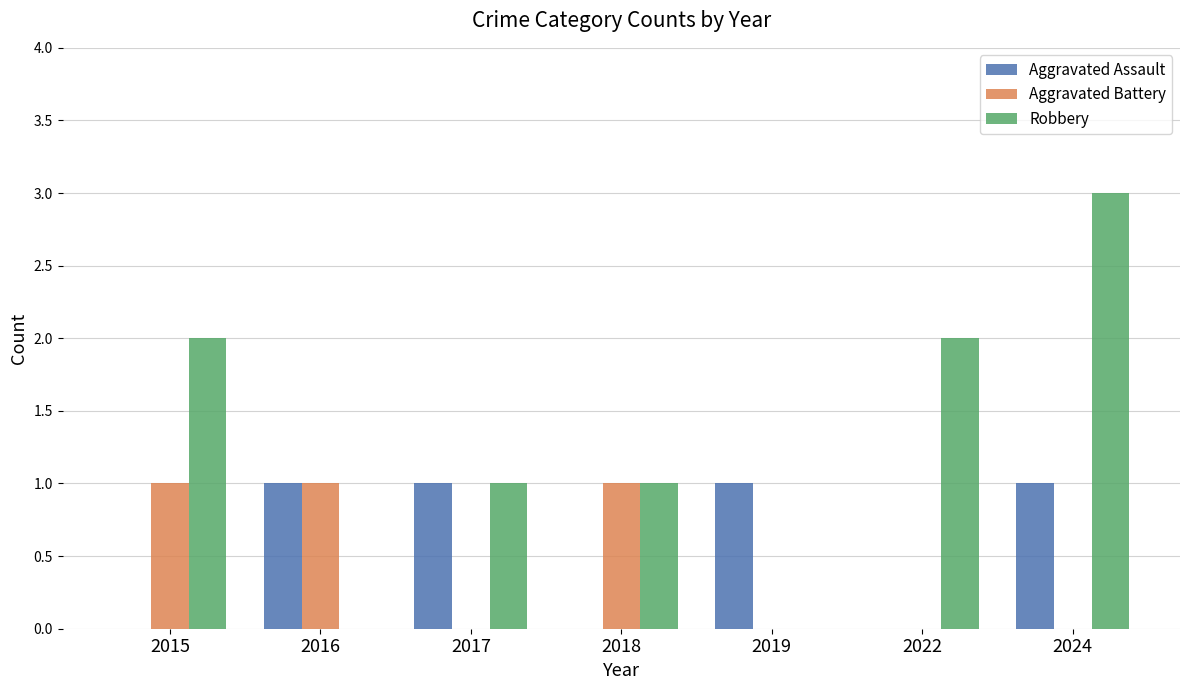

Is the value of Aggravated Assault at 2022 greater than the value of Robbery at 2018?

No